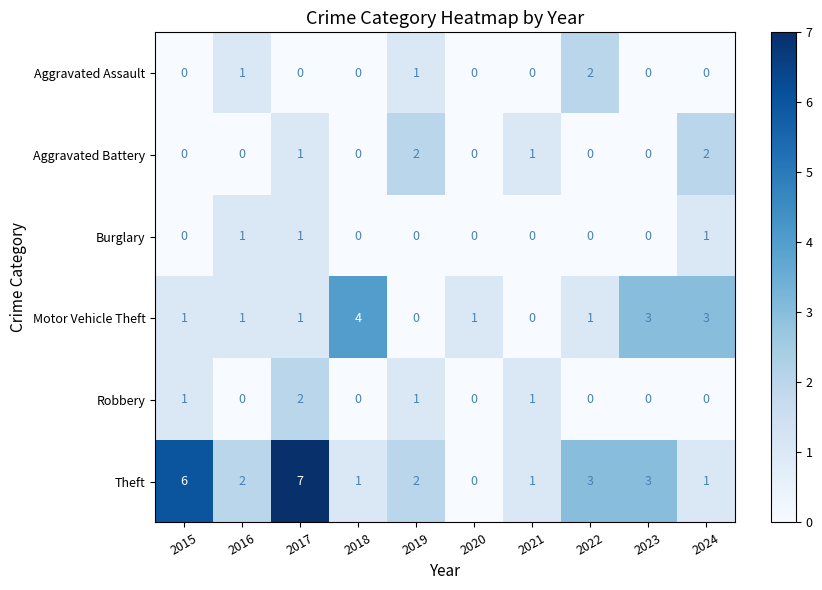

Between 2018 and 2020, which series saw the biggest shift?

Motor Vehicle Theft